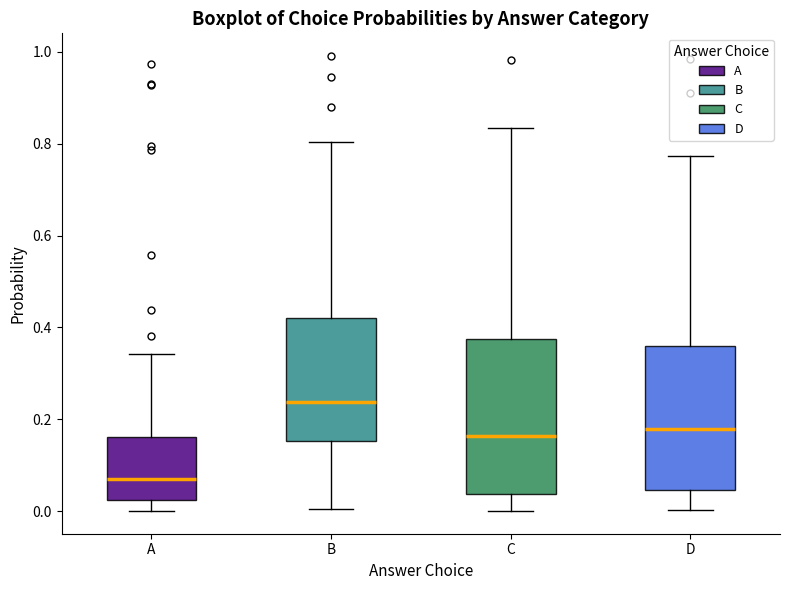

Which box is the tallest, from its lower edge to its upper edge?

C